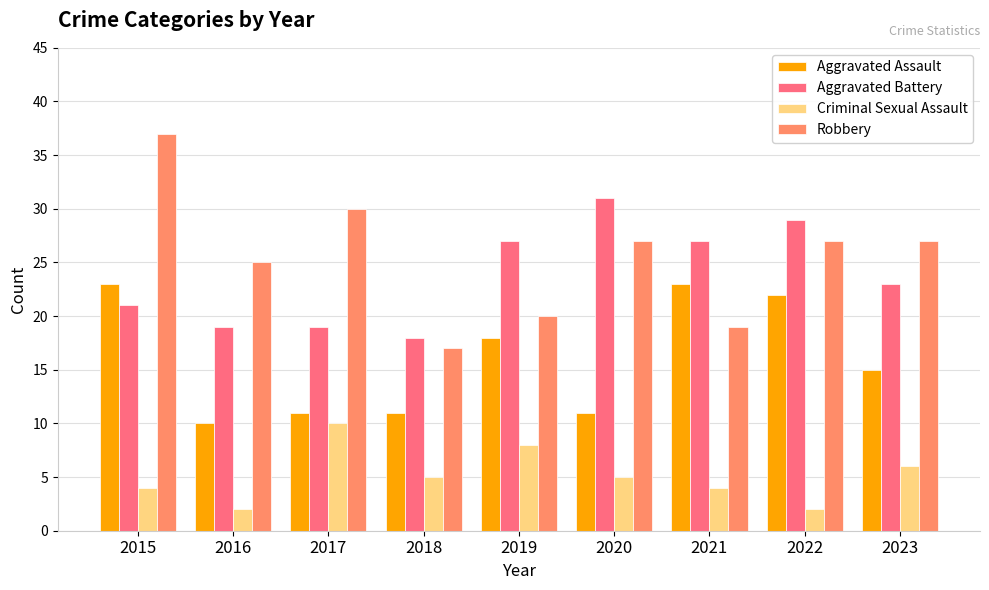

At which label does Robbery reach its minimum?

2018